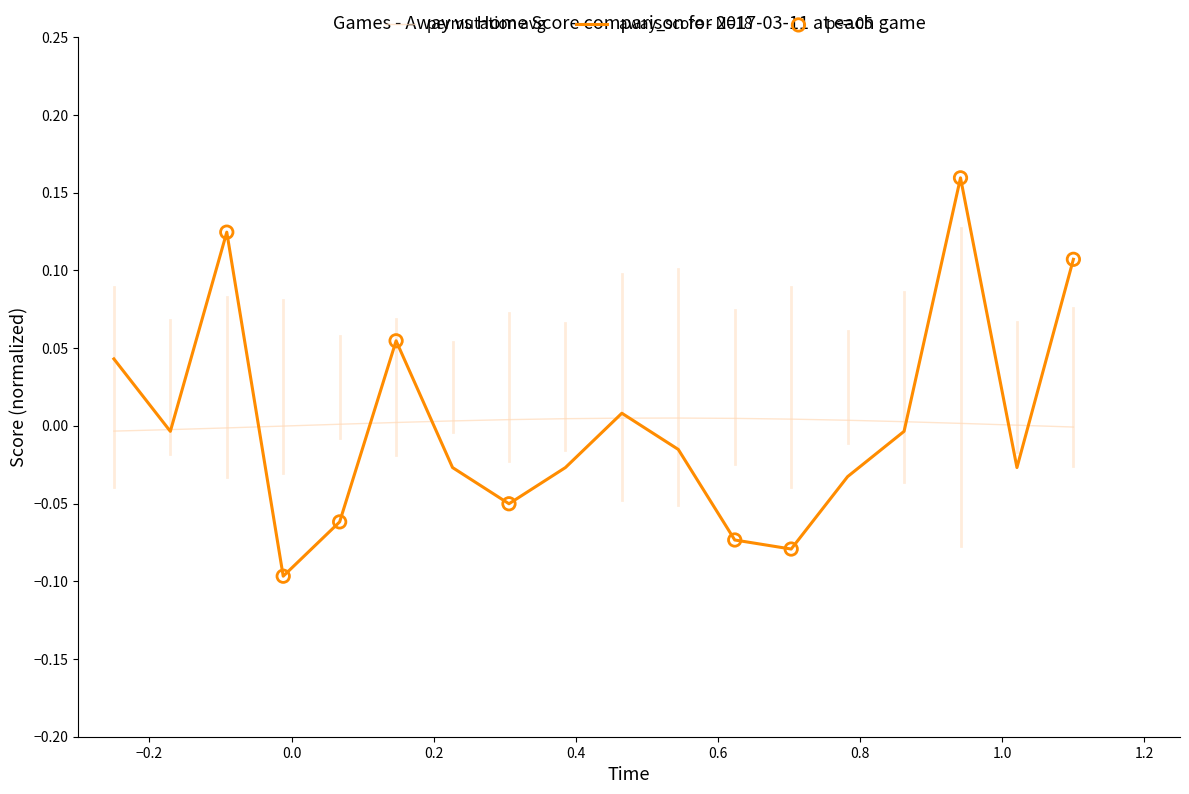

Which series has the widest spread of values?

away_score - N=18